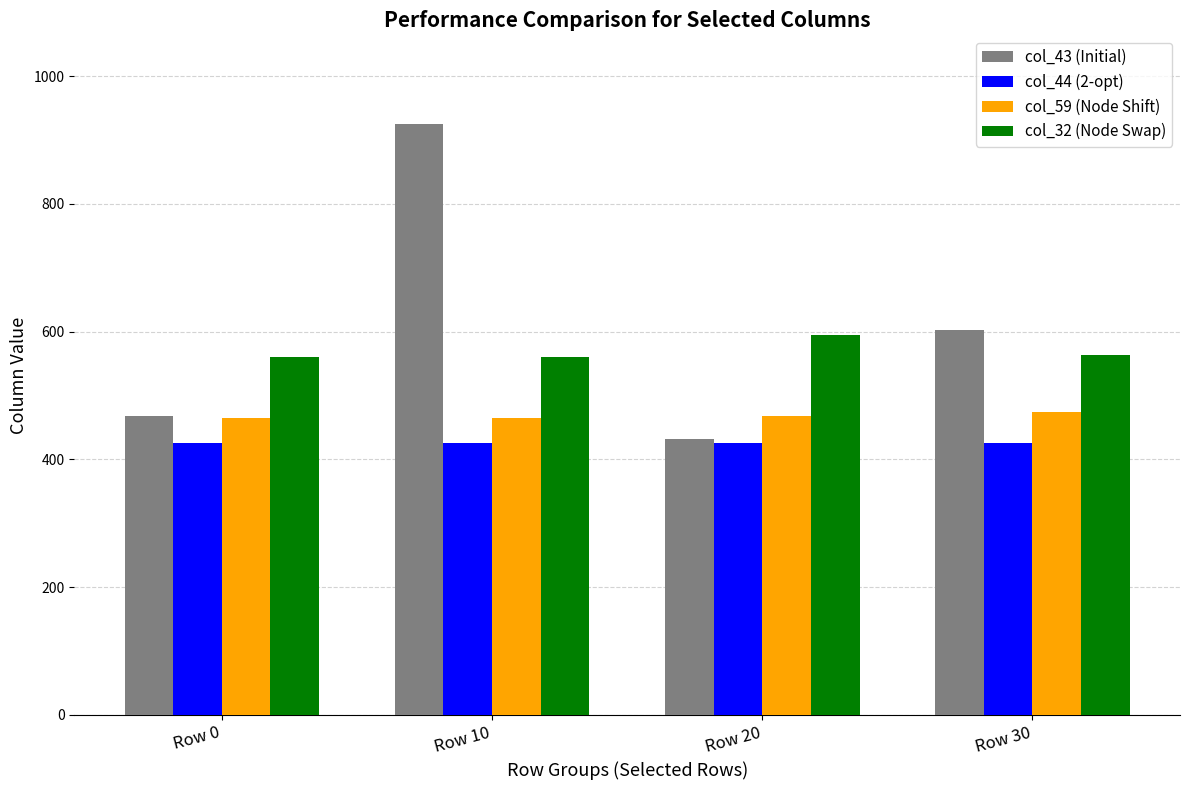

Is it true that col_43 (Initial) equals 341.1 at Row 10?

False